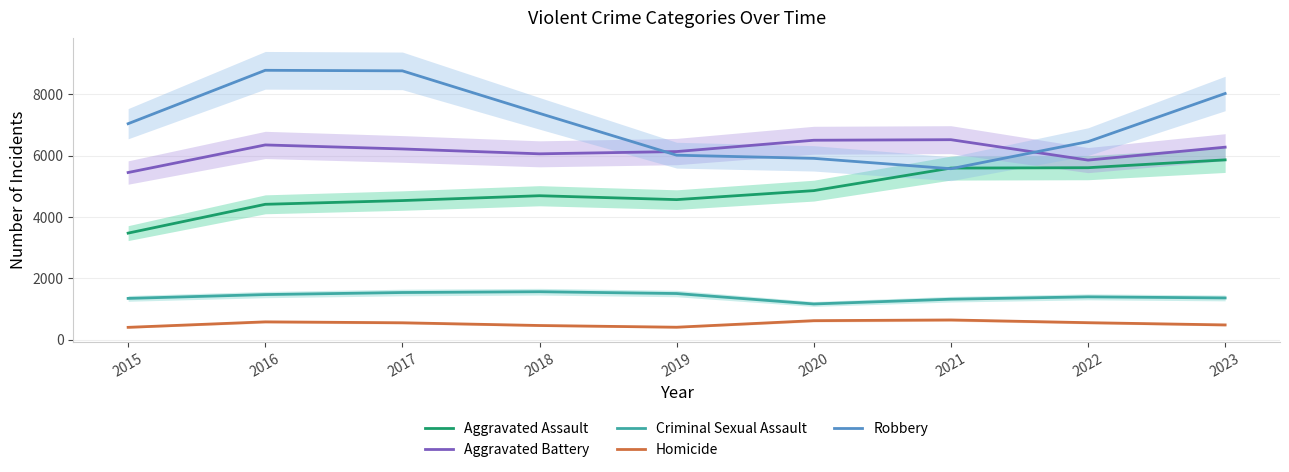

How many distinct data groups are displayed?

5